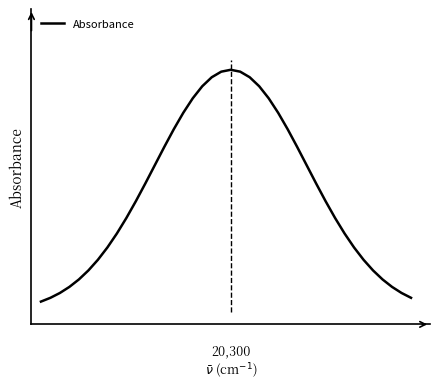

What is the value of the 34th point from the left?

0.3